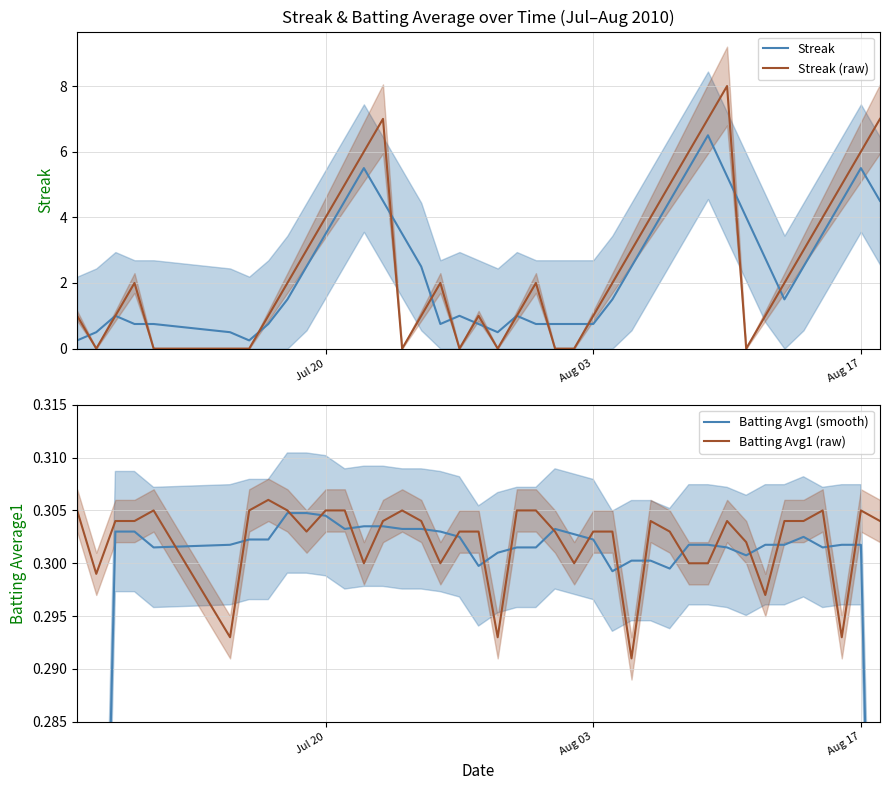

True or false: Batting Avg1 (raw) has more than 1 interior local peaks.

True